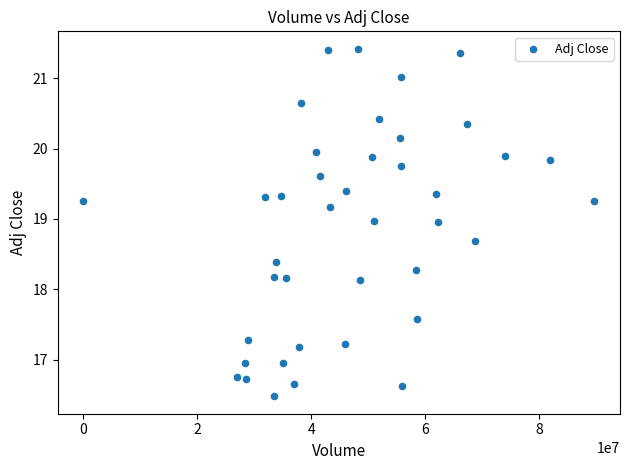

What is the range of X values (max minus min)?

89768200.0